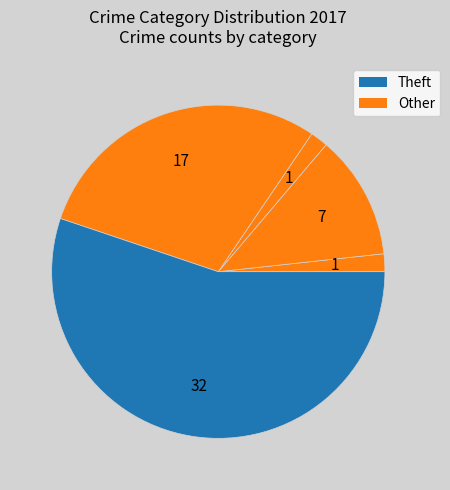

How many slices are in this pie chart?

5